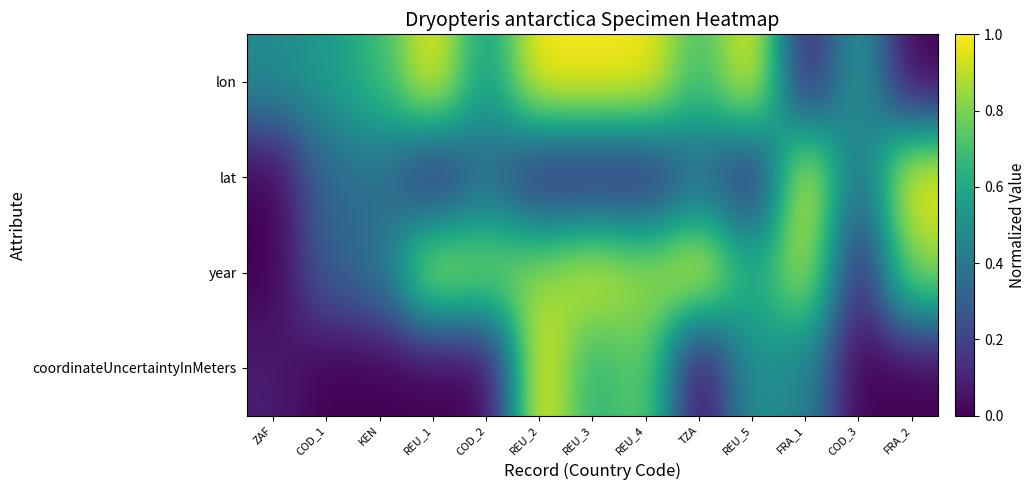

What is the maximum value shown in the chart?

1.0